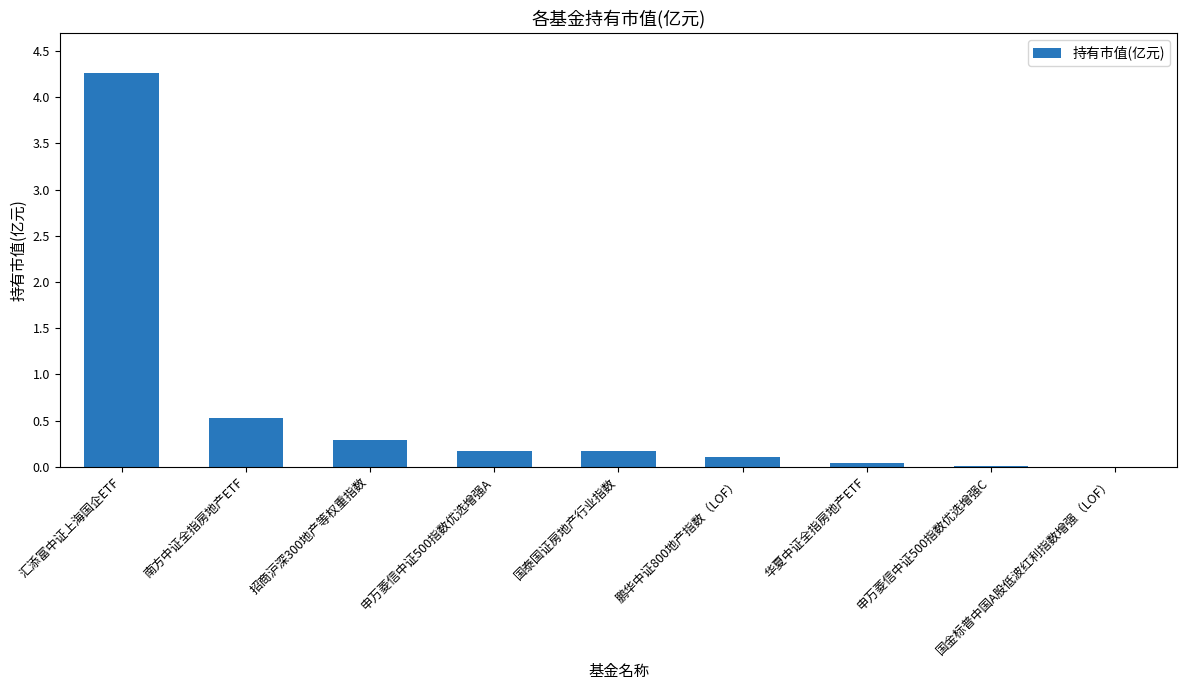

Does the chart contain stacked bars?

No